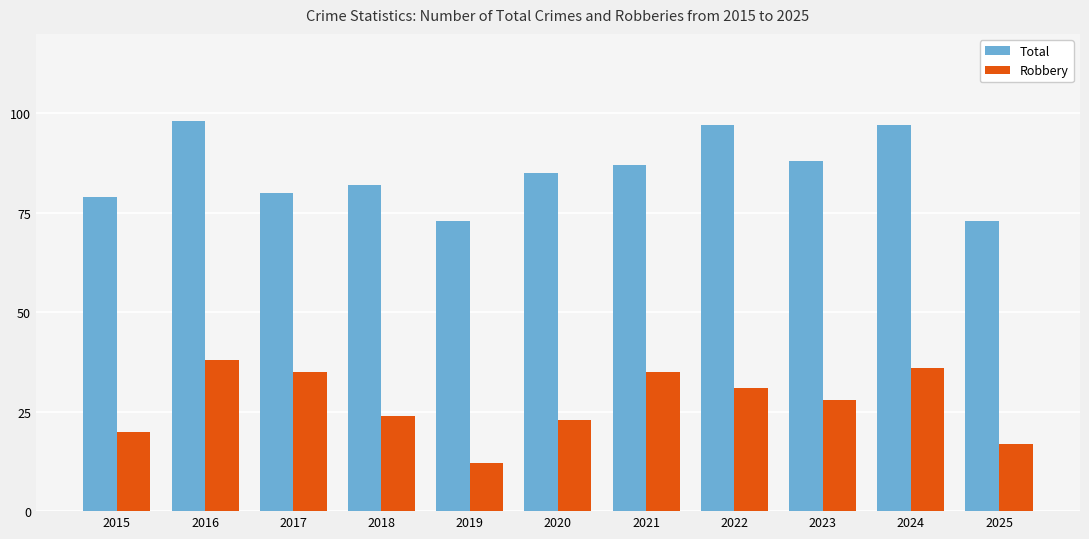

Which series has the largest range (max minus min)?

Robbery